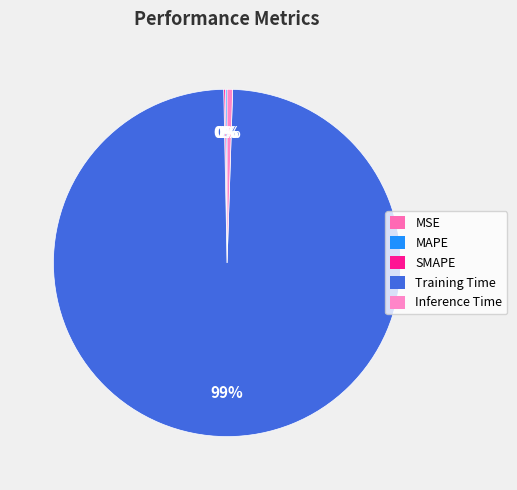

Is Training Time the majority of the pie?

Yes